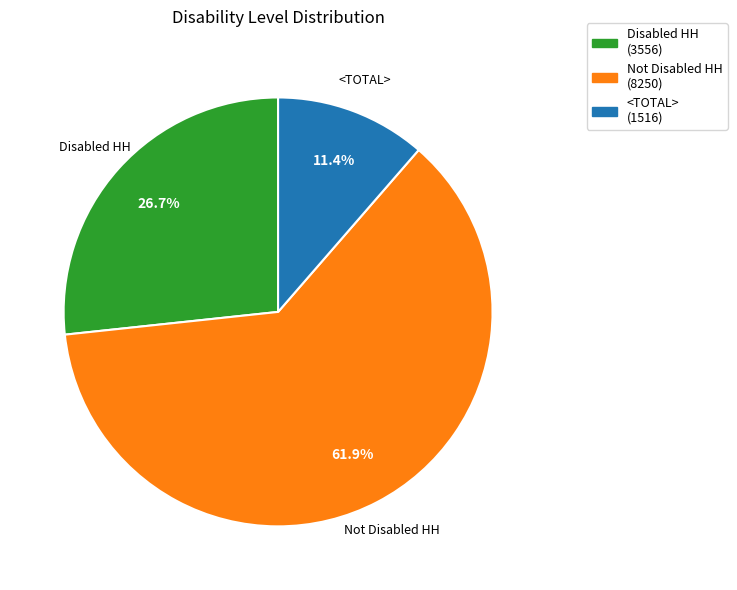

What is the smallest slice in the pie chart?

<TOTAL>